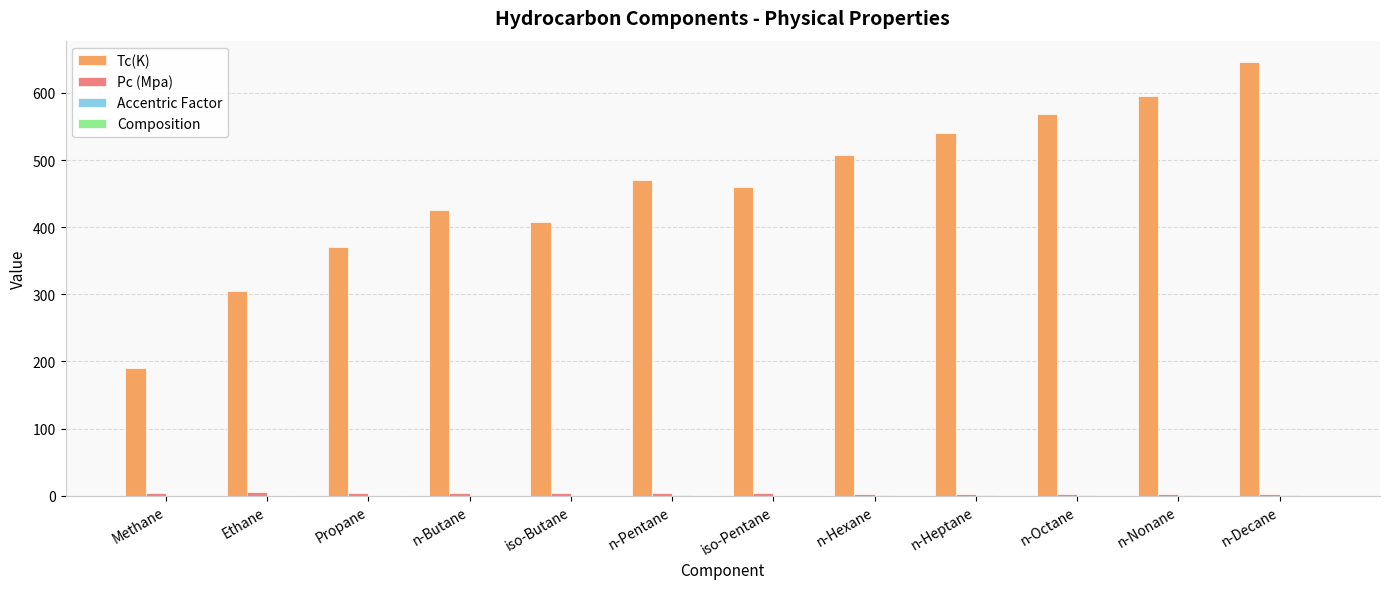

The Tc(K) series shows 904.7 at n-Octane. True or false?

False